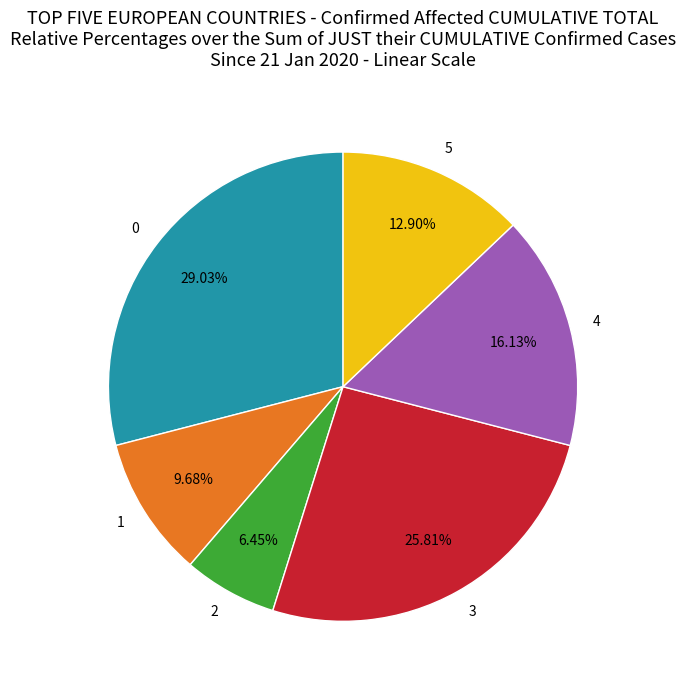

Between 3 and 2, which is larger?

3